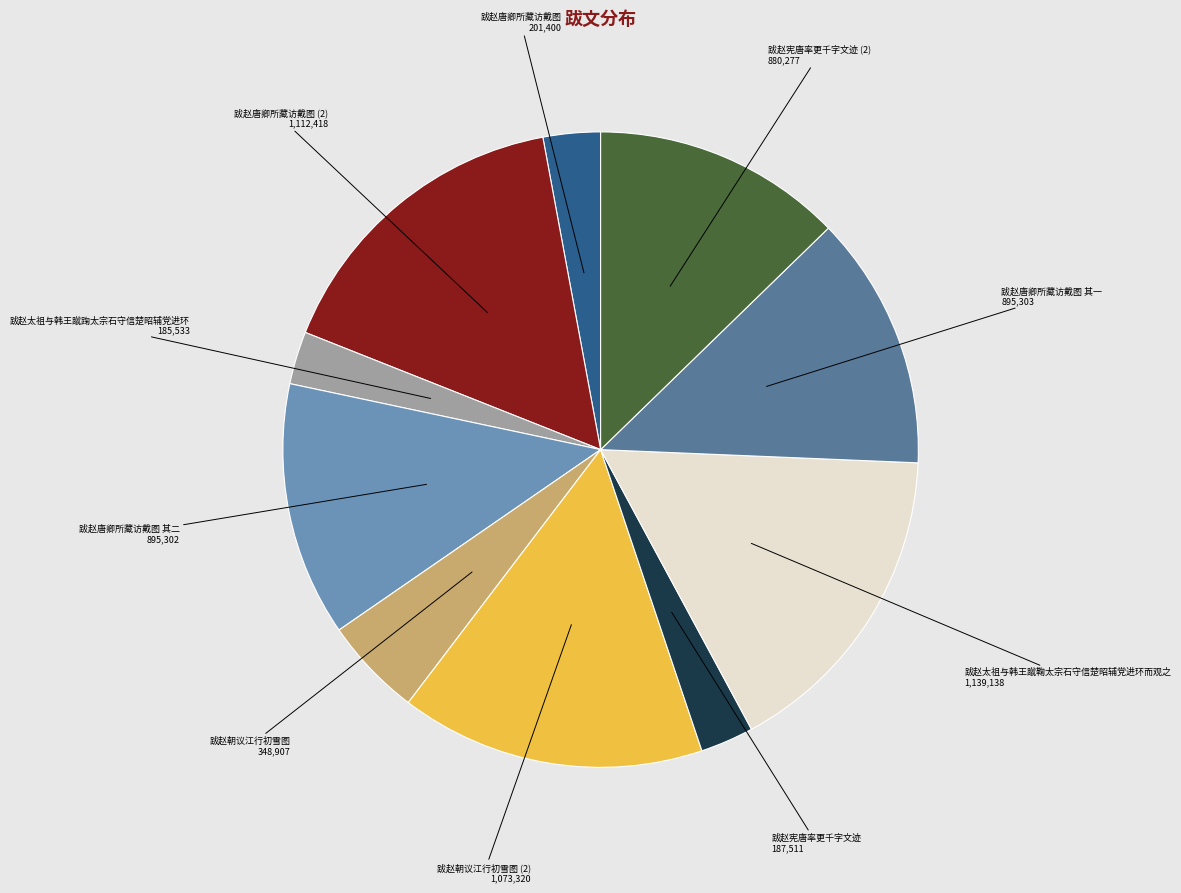

How many slices are in this pie chart?

10